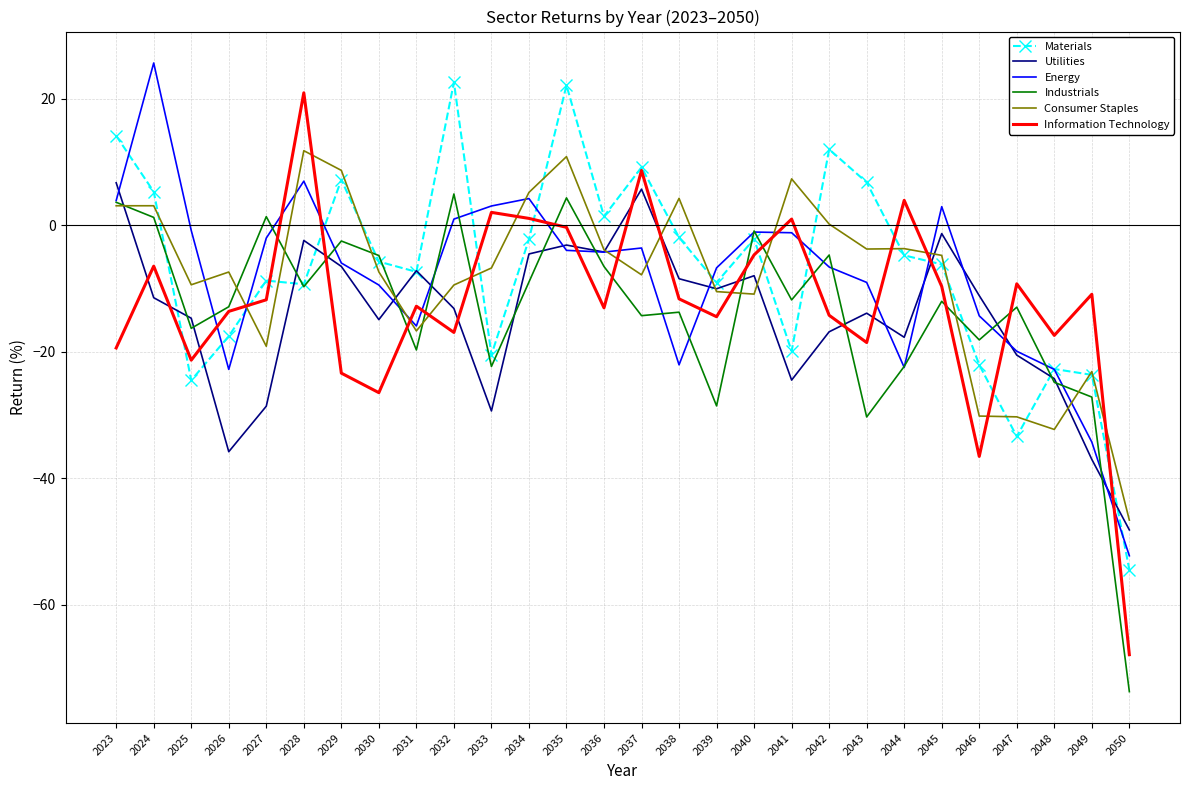

How many times do Consumer Staples and Information Technology cross each other?

14